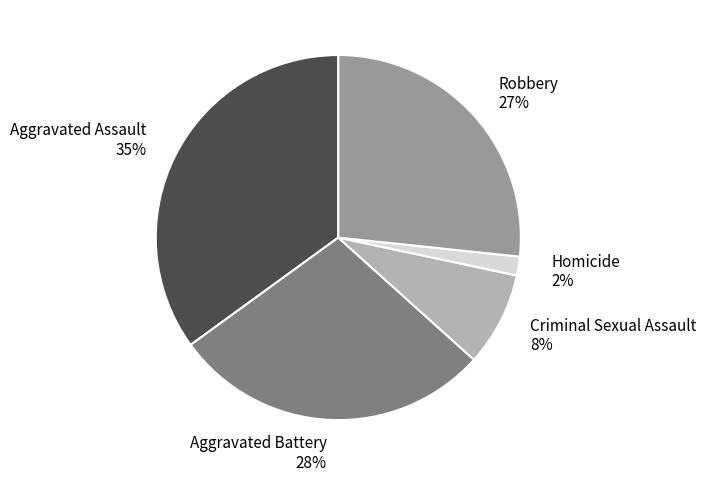

To the nearest percent, what is the average slice percentage?

20%